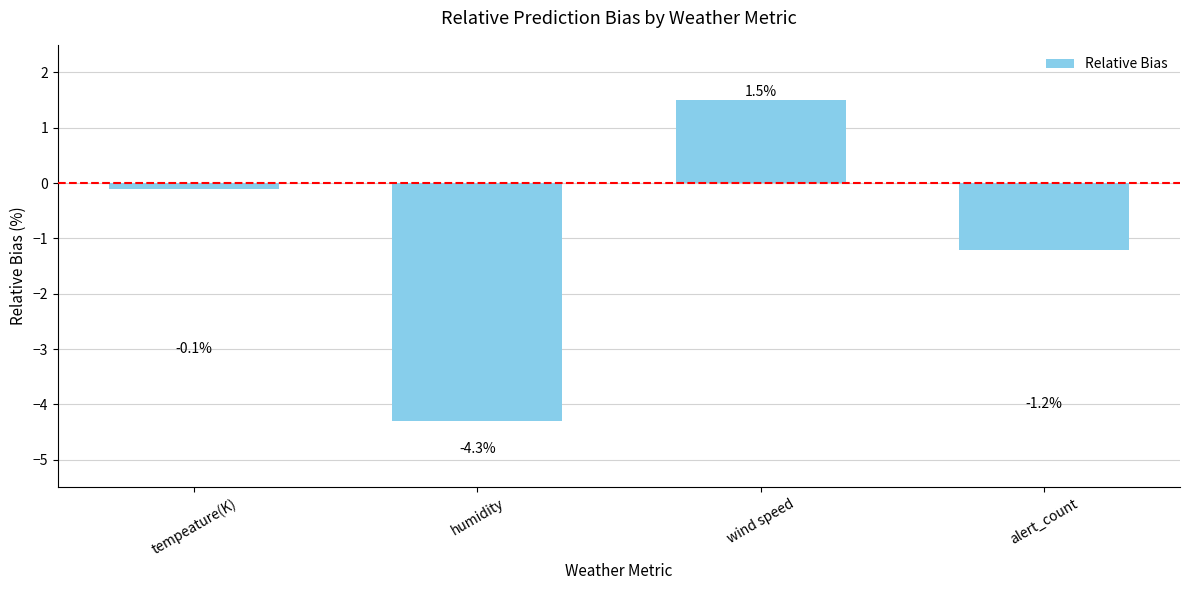

How many data points are less than 0?

3